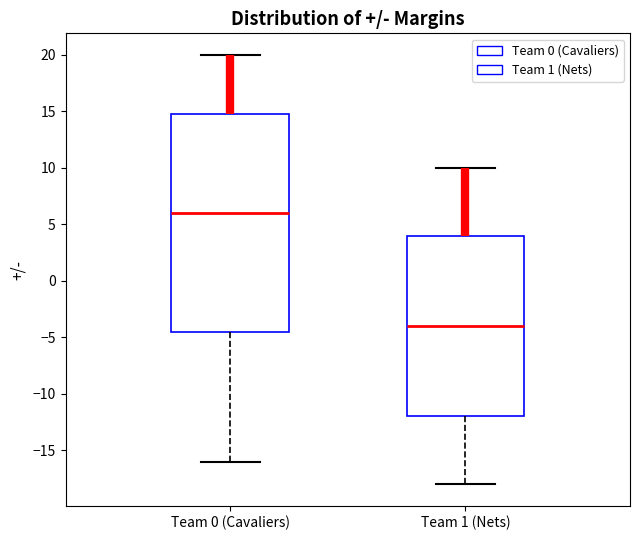

Reading left to right, transcribe this box plot: for each box, give where its median line is, the range the box spans, and where its two whiskers end, as read against the y-axis. The values are not printed on the chart, so give them approximately, as read against the axis.

Team 0 (Cavaliers): median 6.0, box -4.5 to 15.0, whiskers -16.0 to 20.0
Team 1 (Nets): median -4.0, box -12.0 to 4.0, whiskers -18.0 to 10.0